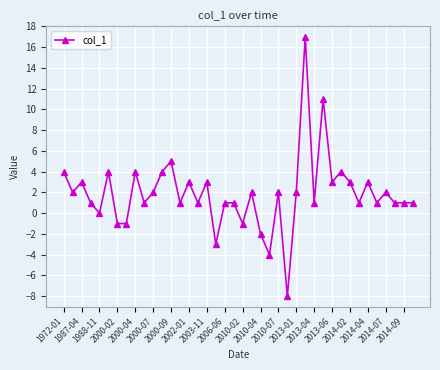

What is the value of the 40th point from the left?

1